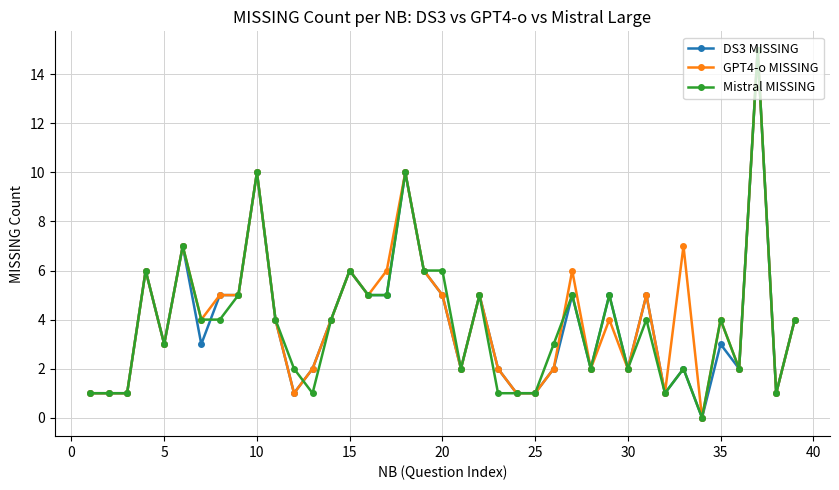

Count the number of data series in this chart.

3